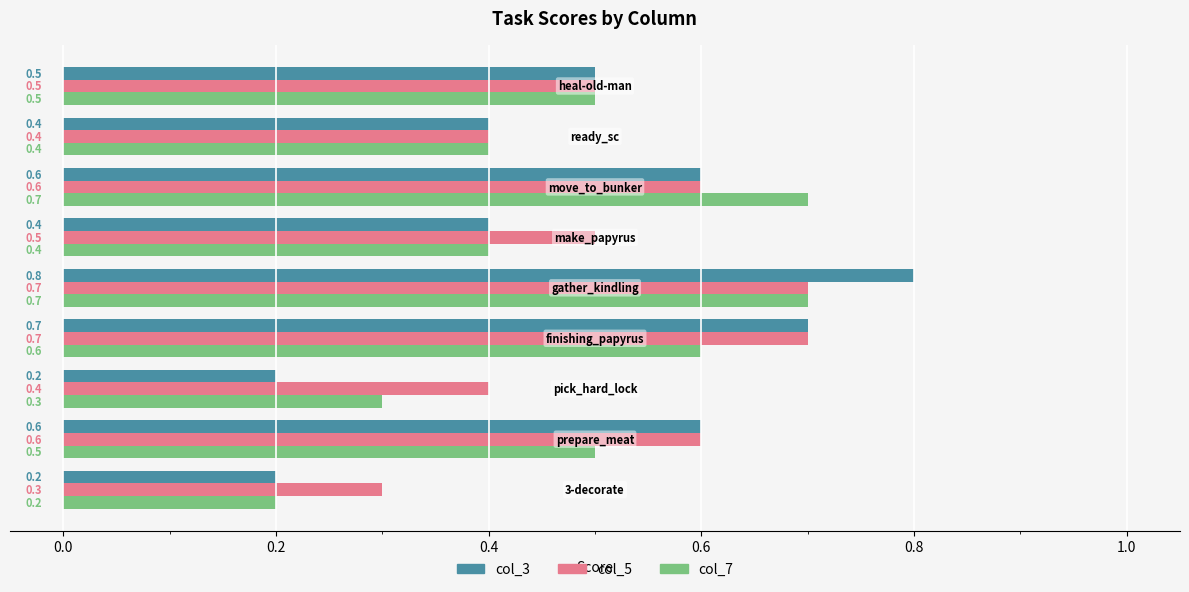

Which series has the largest total across all categories?

col_5